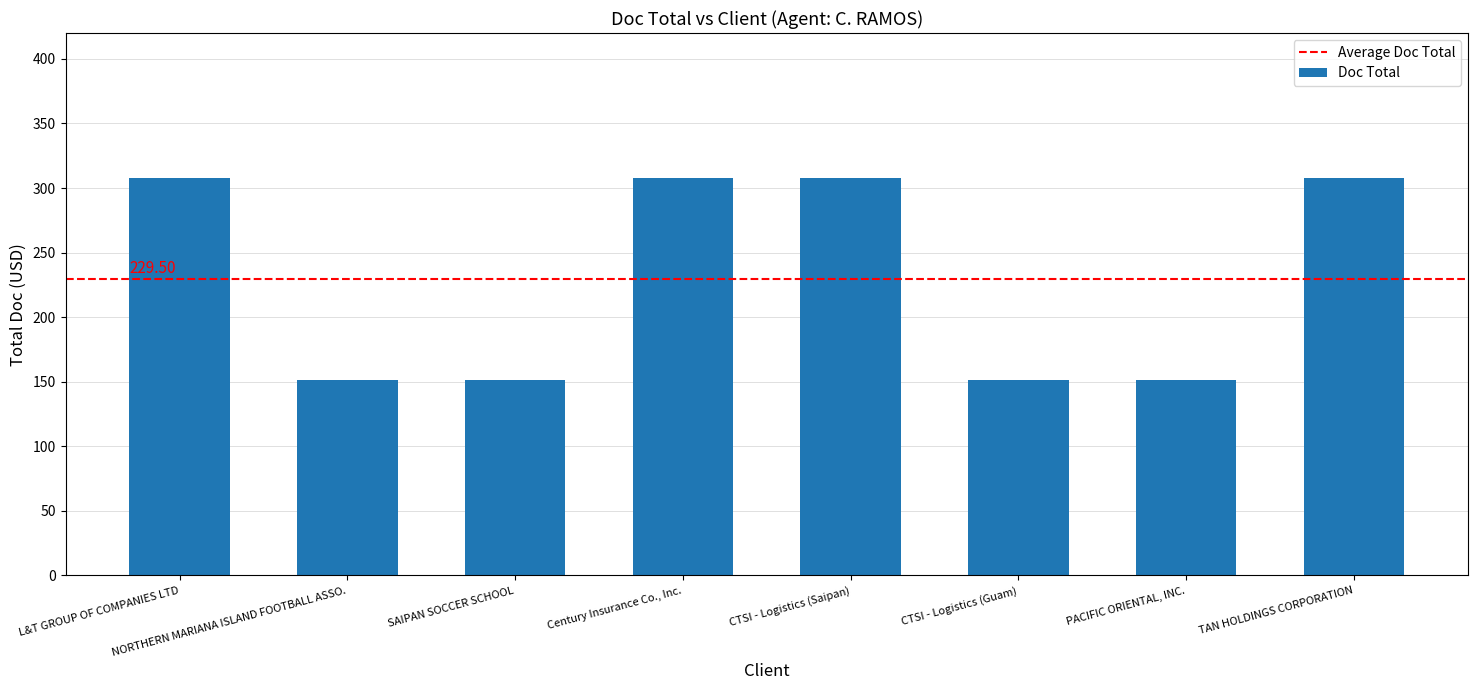

What is the difference between the values at NORTHERN MARIANA ISLAND FOOTBALL ASSO. and L&T GROUP OF COMPANIES LTD?

157